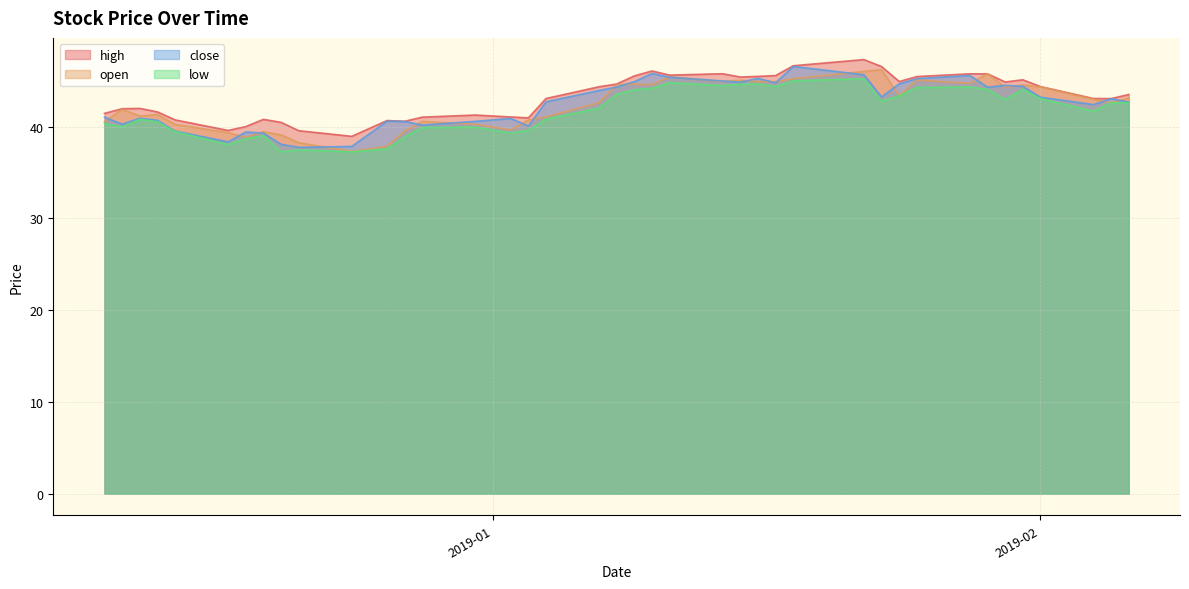

What are all the series names shown in the legend?

high, open, close, low